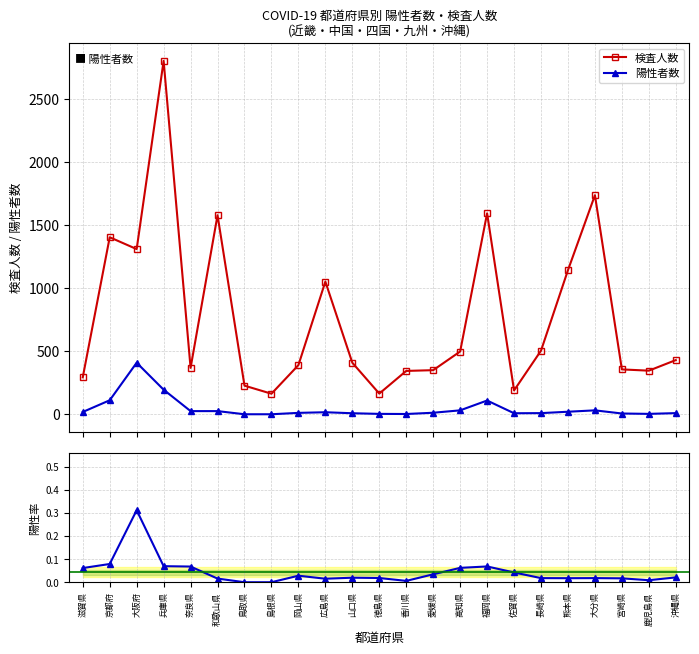

What is the average value of the 検査人数 series?

768